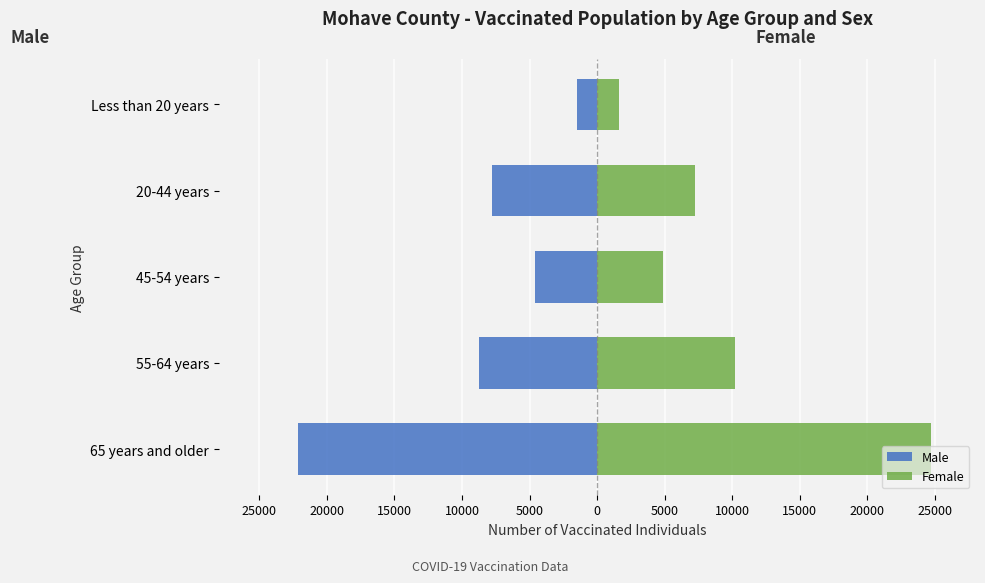

Reading right to left, extract all data points from this chart.

Male: -1489	-7780	-4590	-8758	-22133
Female: 1601	7239	4902	10171	24679